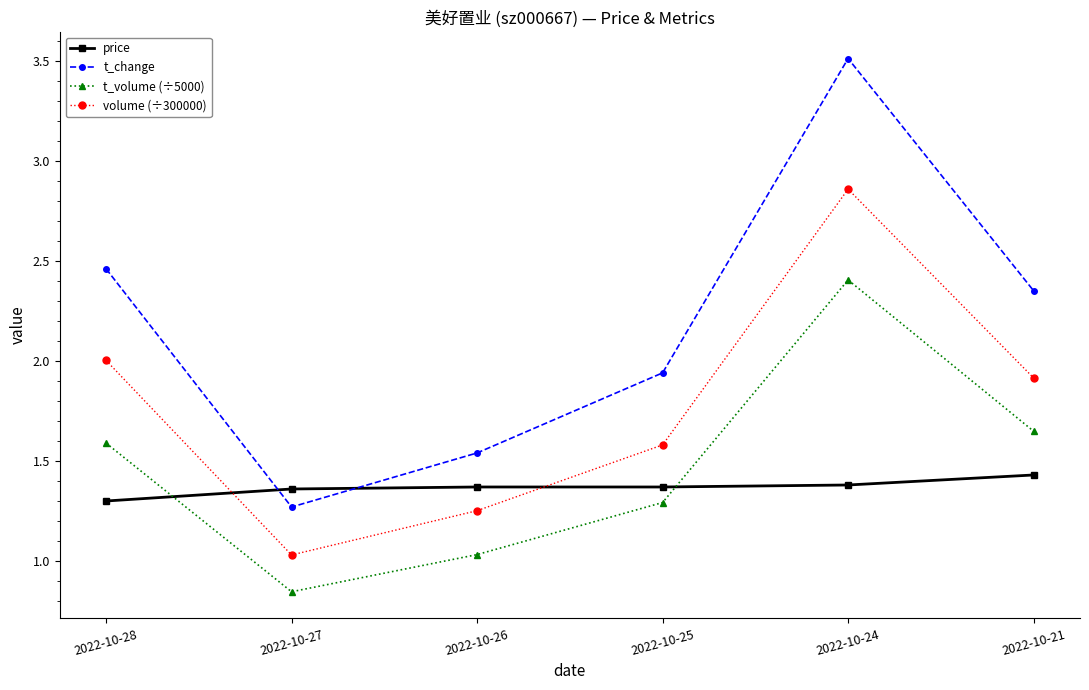

What is the spread (max minus min) of values at 2022-10-21?

0.9